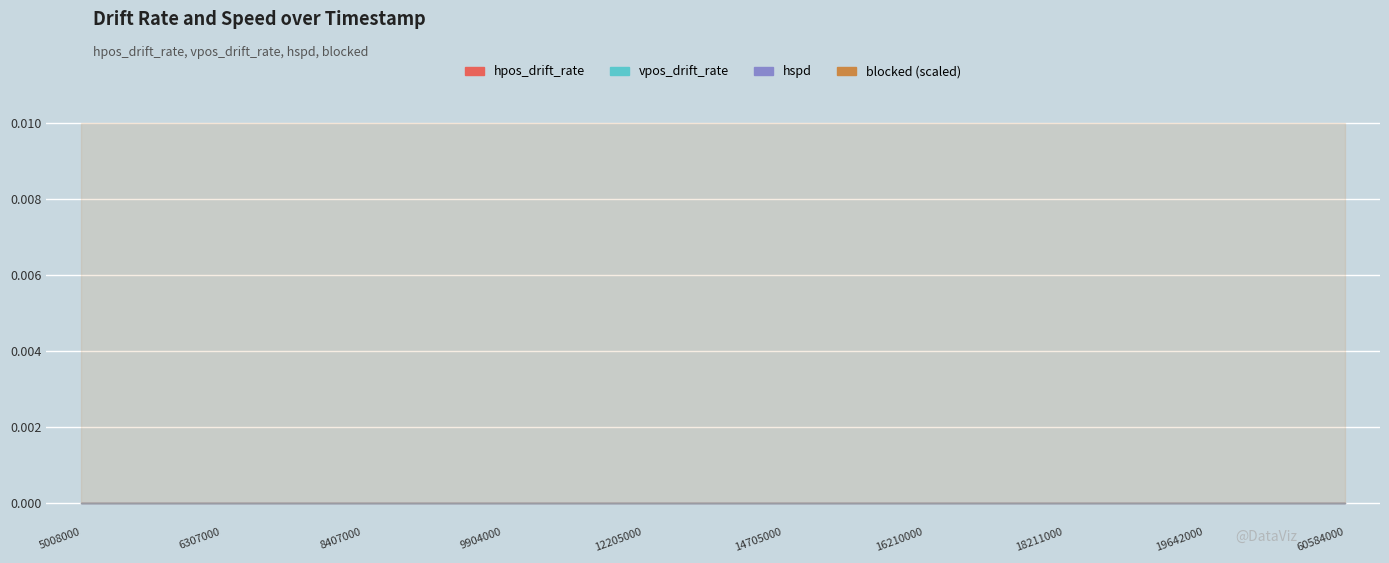

Which series has the widest spread of values?

hpos_drift_rate